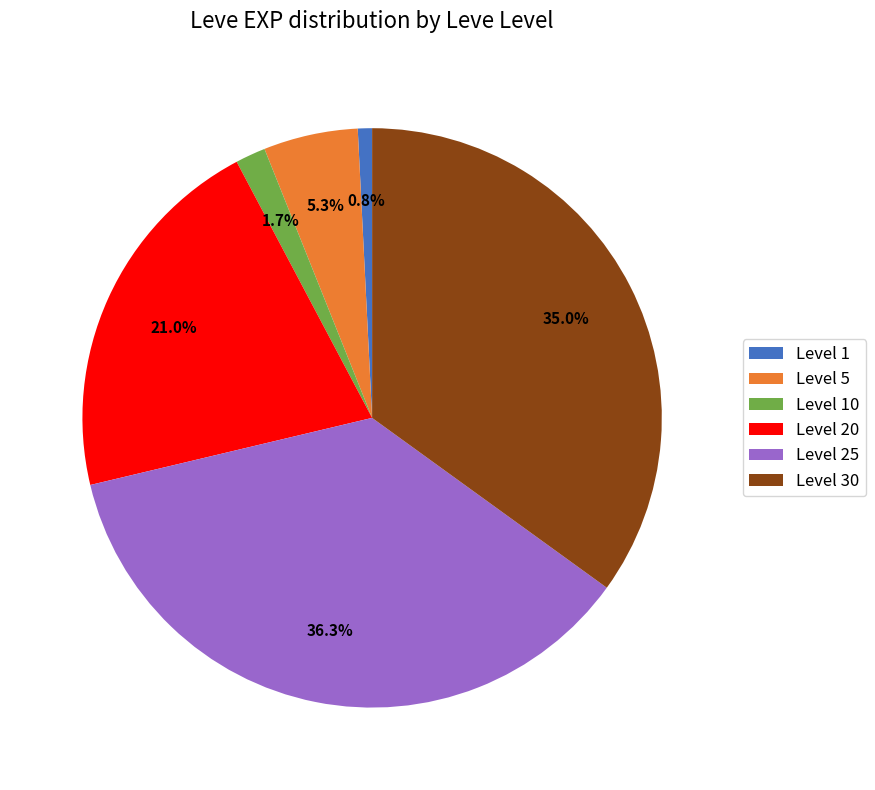

What portion of the pie excludes Level 30?

65.0%